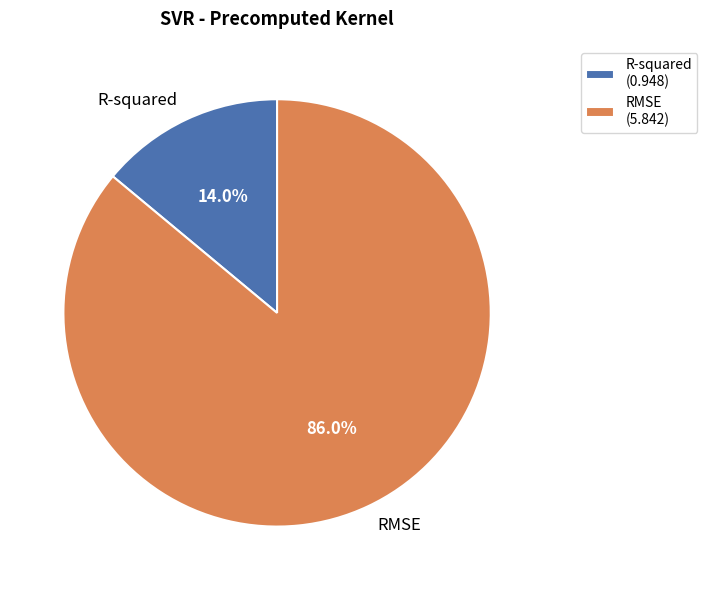

How many slices are in this pie chart?

2